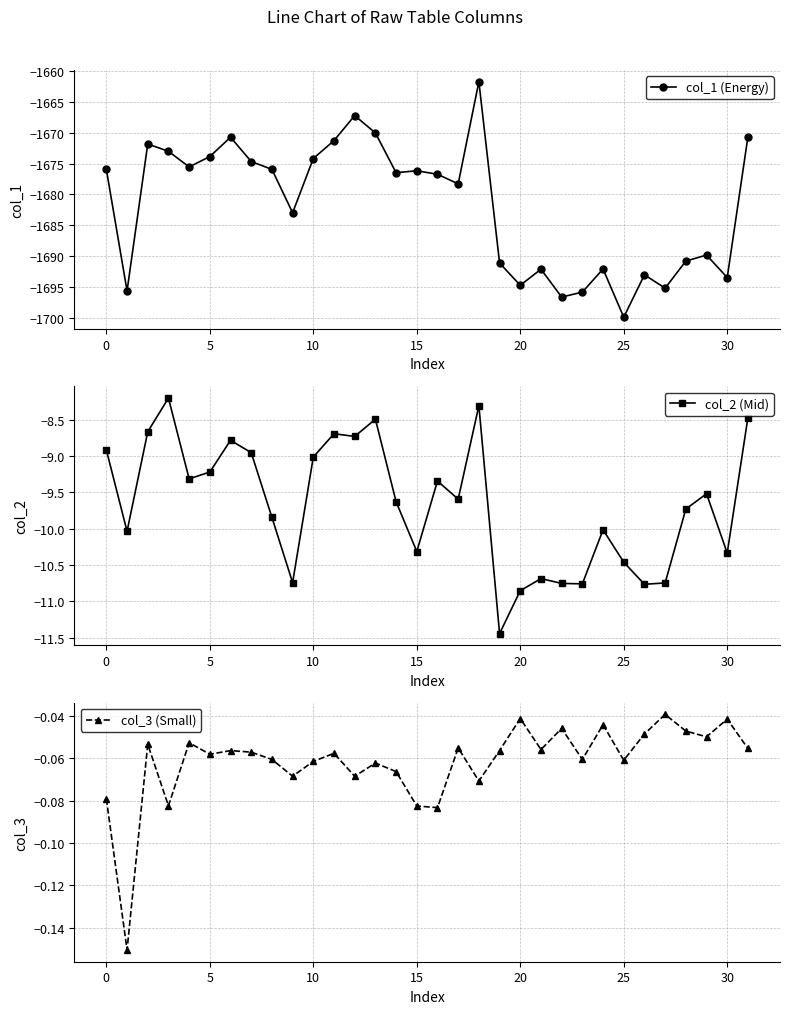

Reading left to right, extract all data points from this chart.

col_1 (Energy): -1675.9	-1695.6	-1671.8	-1673.0	-1675.5	-1673.9	-1670.7	-1674.7	-1675.9	-1683.0	-1674.2	-1671.3	-1667.2	-1670.0	-1676.5	-1676.2	-1676.7	-1678.3	-1661.7	-1691.1	-1694.7	-1692.1	-1696.6	-1695.8	-1692.1	-1699.9	-1693.0	-1695.2	-1690.8	-1689.8	-1693.5	-1670.6
col_2 (Mid): -8.9	-10.0	-8.7	-8.2	-9.3	-9.2	-8.8	-9.0	-9.8	-10.7	-9.0	-8.7	-8.7	-8.5	-9.6	-10.3	-9.3	-9.6	-8.3	-11.4	-10.9	-10.7	-10.8	-10.8	-10.0	-10.5	-10.8	-10.7	-9.7	-9.5	-10.3	-8.5
col_3 (Small): -0.1	-0.2	-0.1	-0.1	-0.1	-0.1	-0.1	-0.1	-0.1	-0.1	-0.1	-0.1	-0.1	-0.1	-0.1	-0.1	-0.1	-0.1	-0.1	-0.1	-0.0	-0.1	-0.0	-0.1	-0.0	-0.1	-0.0	-0.0	-0.0	-0.0	-0.0	-0.1